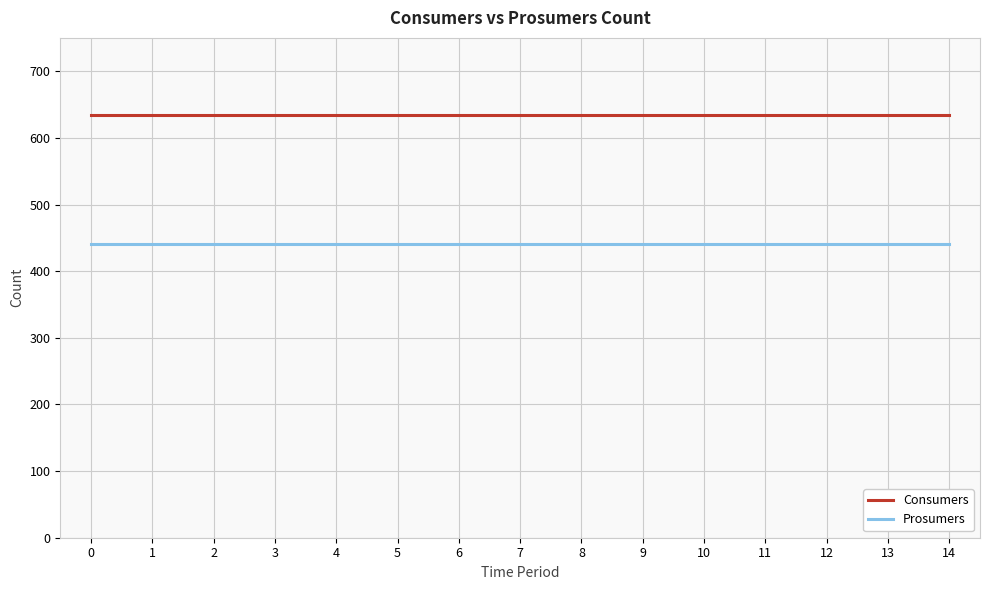

What is the sum of the Consumers values at 7 and 2?

1270